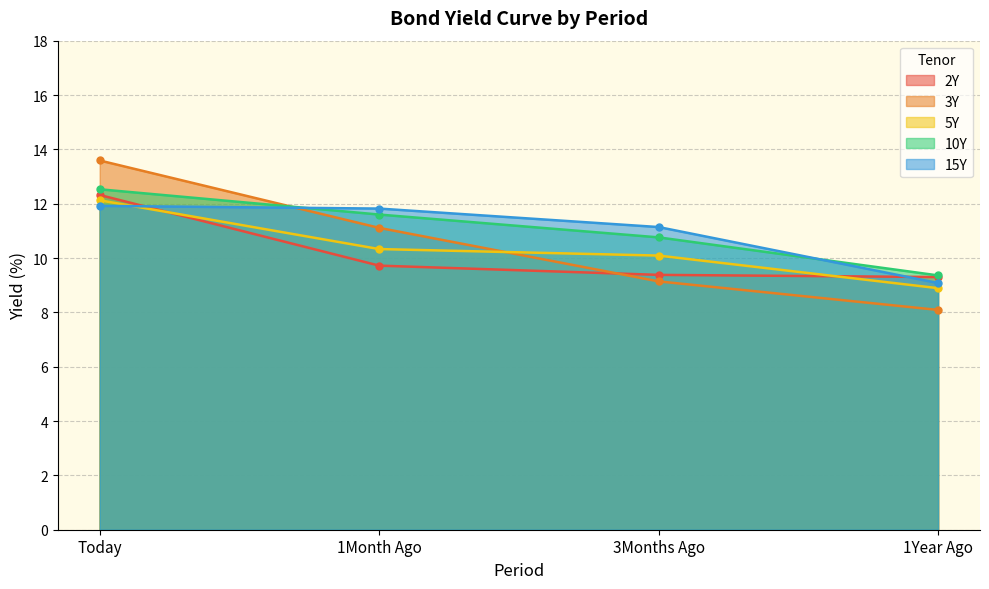

True or false: 2Y has a value of 9.3 at 1Year Ago.

True